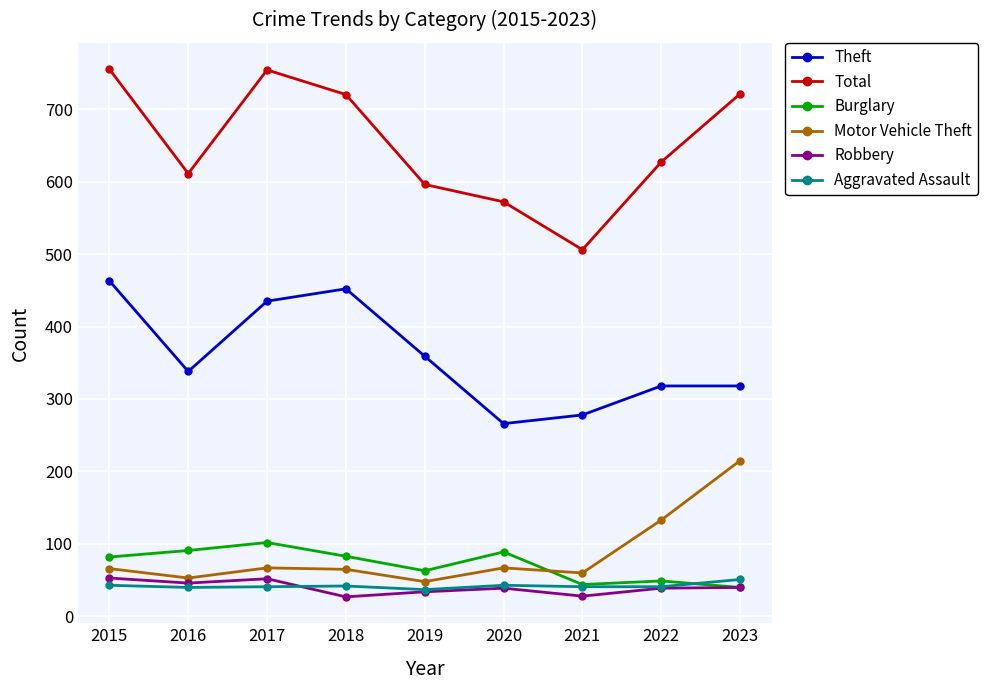

Where is the first local minimum for Theft?

2016